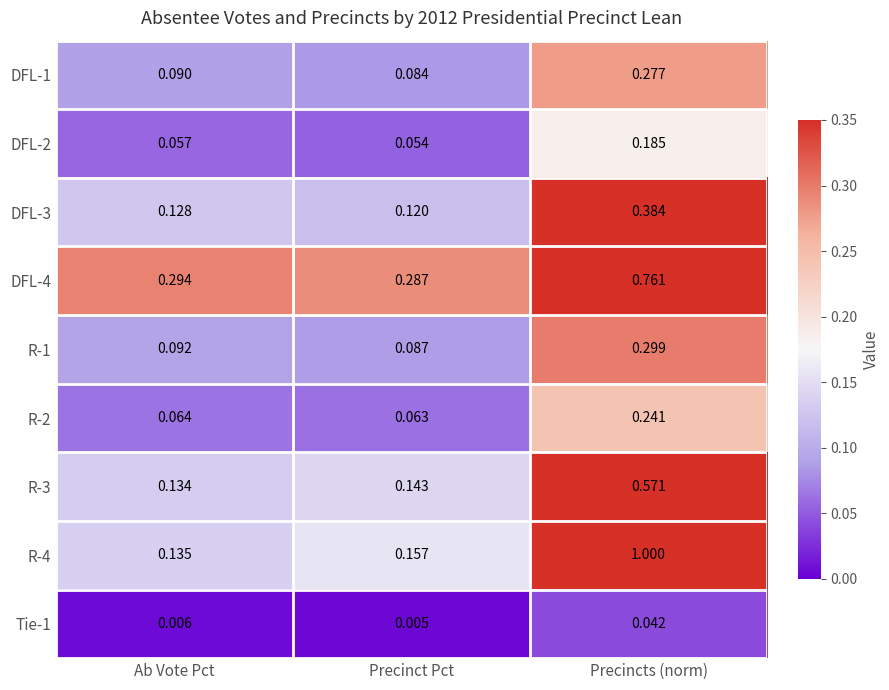

At which category is the sum across all series the highest?

Precincts (norm)